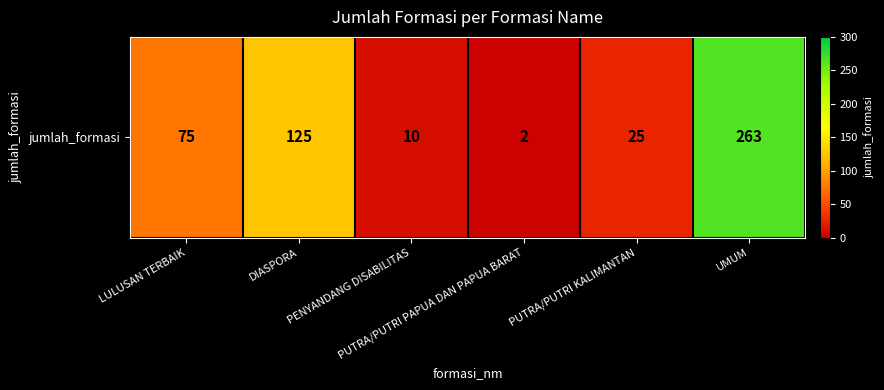

Rank the categories by value from lowest to highest.

PUTRA/PUTRI PAPUA DAN PAPUA BARAT, PENYANDANG DISABILITAS, PUTRA/PUTRI KALIMANTAN, LULUSAN TERBAIK, DIASPORA, UMUM